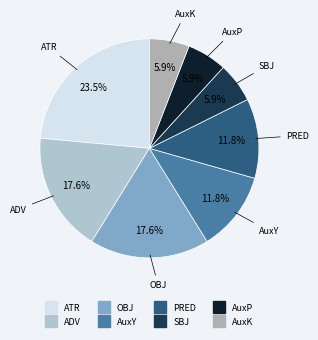

How many segments does this pie chart have?

8